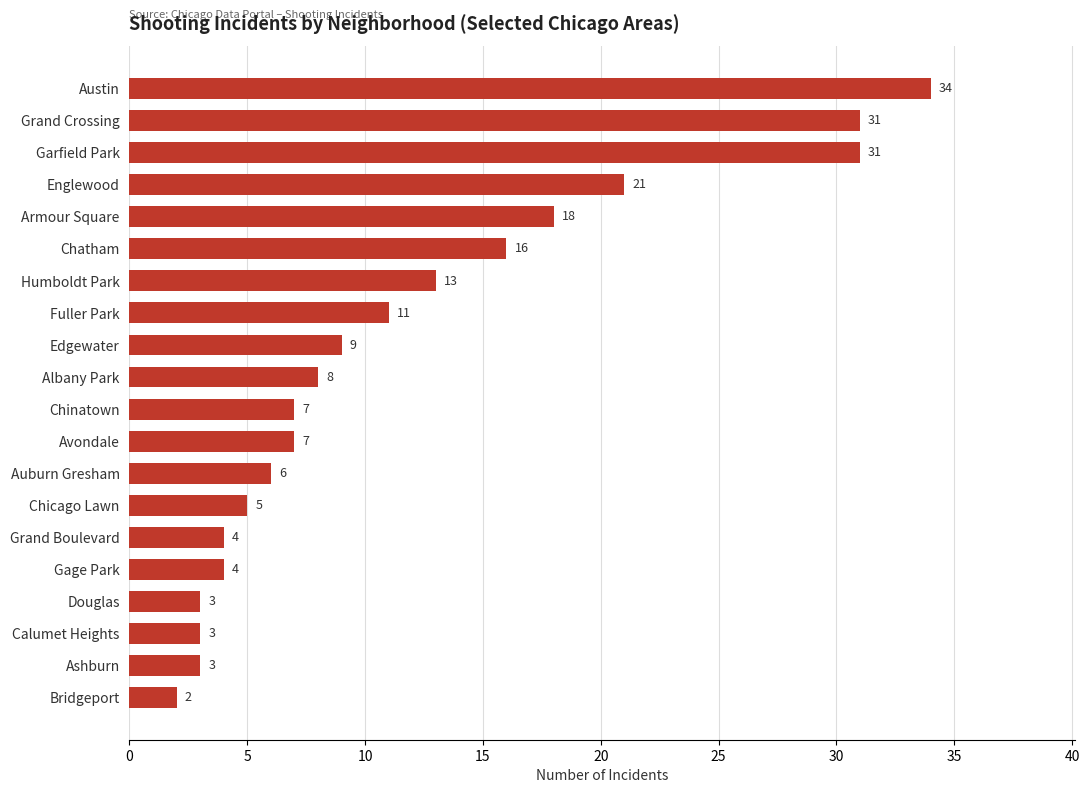

What is the sum of all values?

236